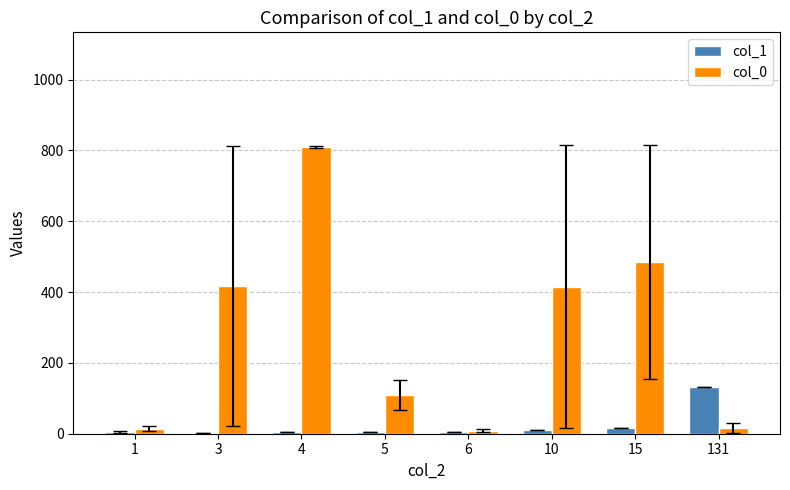

Which series has the largest range (max minus min)?

col_0